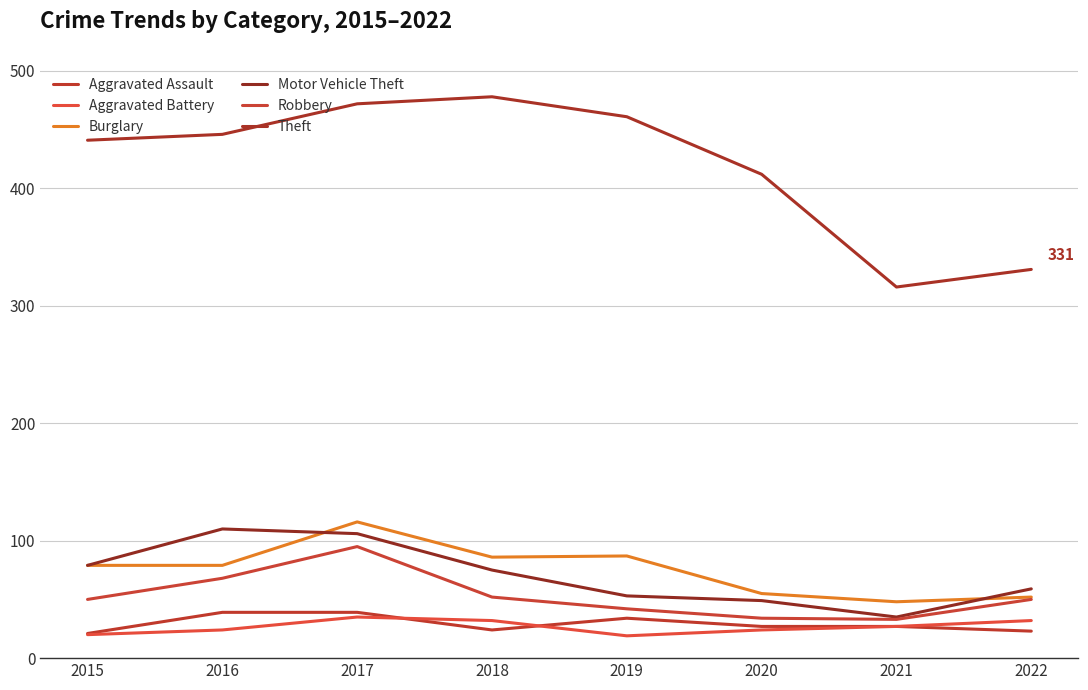

The value of Aggravated Battery at 2015 is 20. True or false?

True